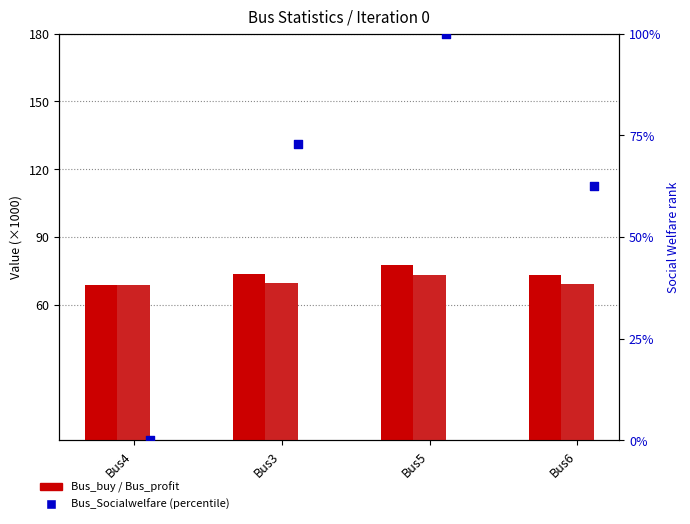

At how many categories does at least one series exceed 77?

1